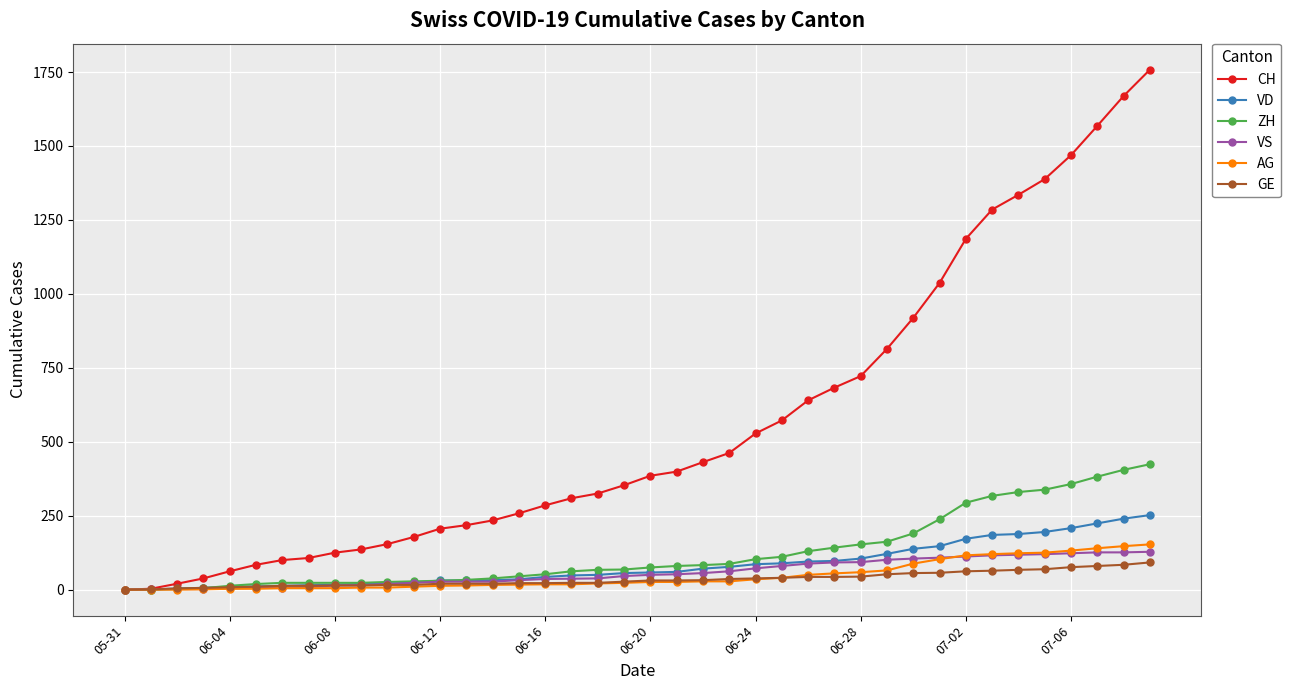

Which series has the largest range (max minus min)?

CH